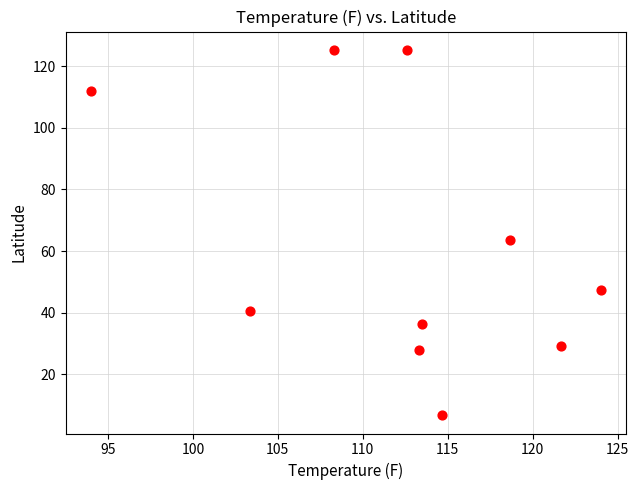

What is the range of X values (max minus min)?

30.0